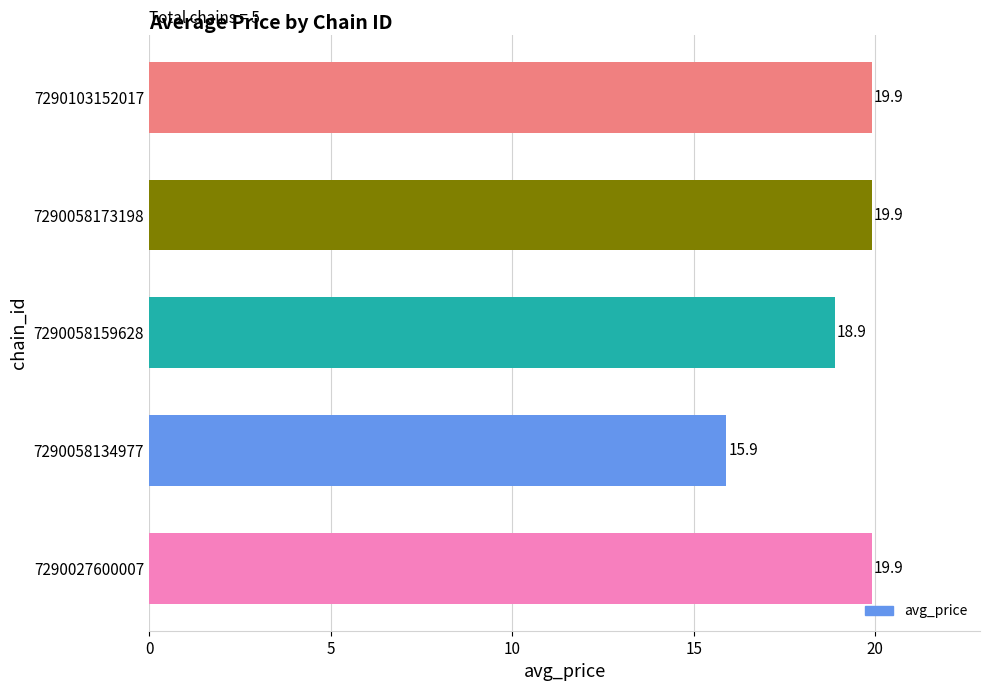

The chart shows a value of 25.6 at 7290058134977. True or false?

False